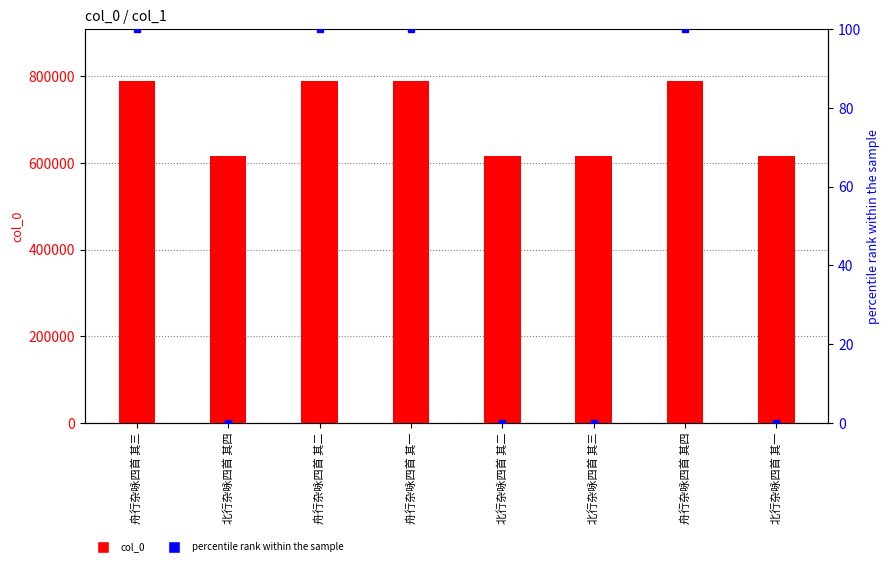

What is the total value across all series at 舟行杂咏四首 其三?

790283.0